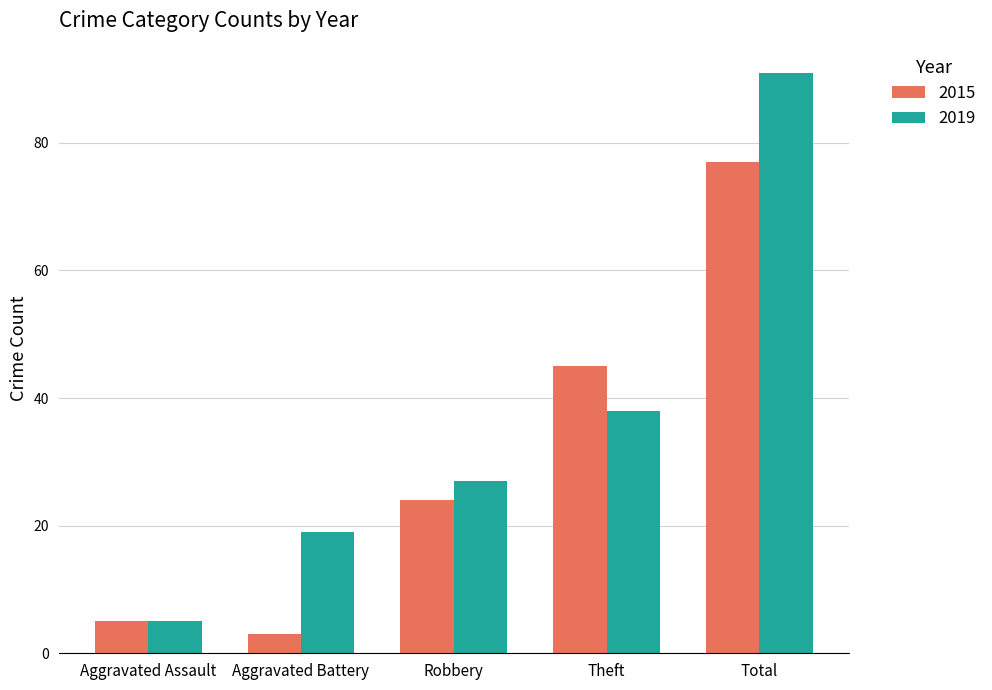

How many bars are there in total?

10